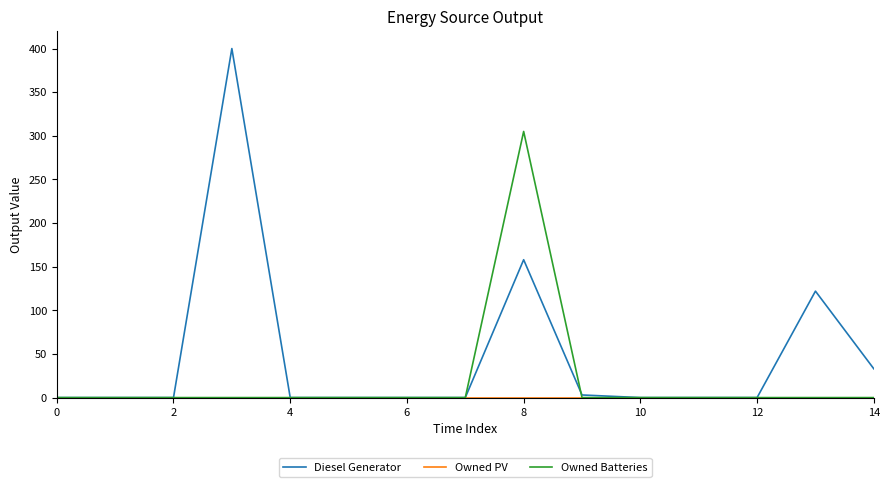

Which series has the largest total across all categories?

Diesel Generator